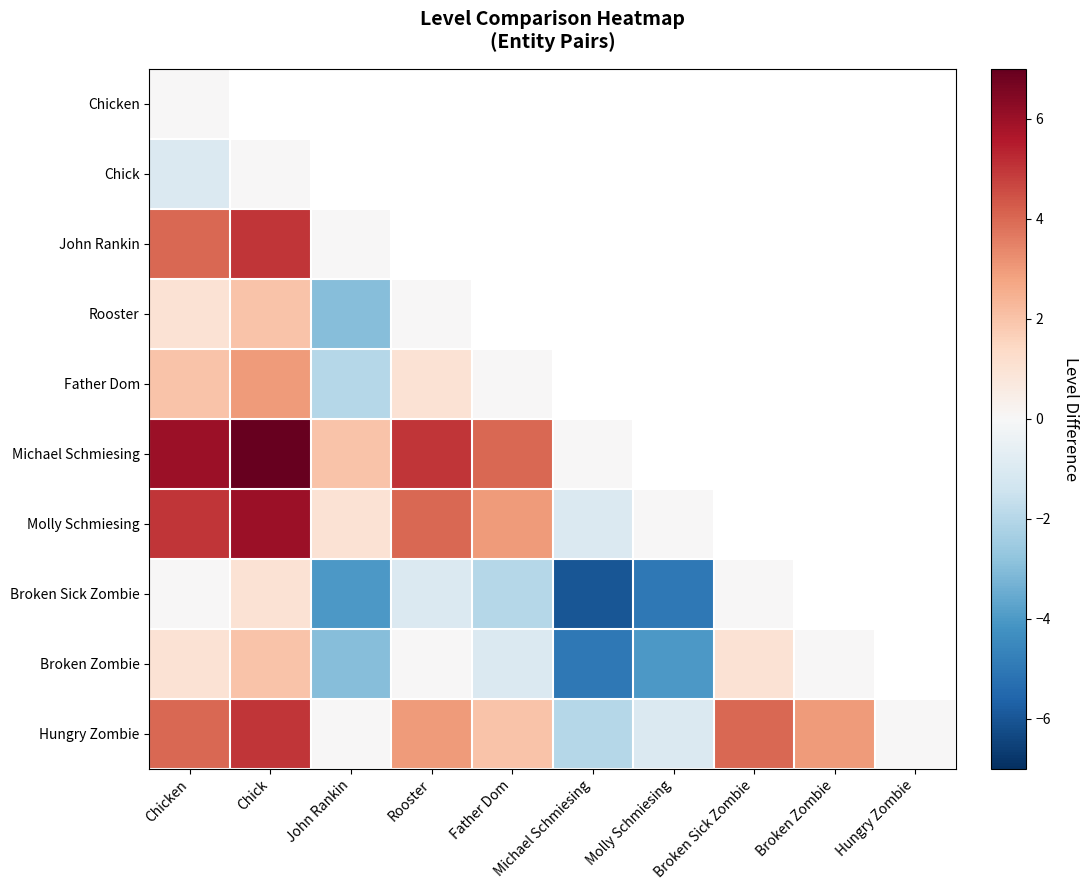

Rank the series at John Rankin from highest to lowest value.

Chicken, Chick, Michael Schmiesing, Molly Schmiesing, John Rankin, Hungry Zombie, Father Dom, Rooster, Broken Zombie, Broken Sick Zombie